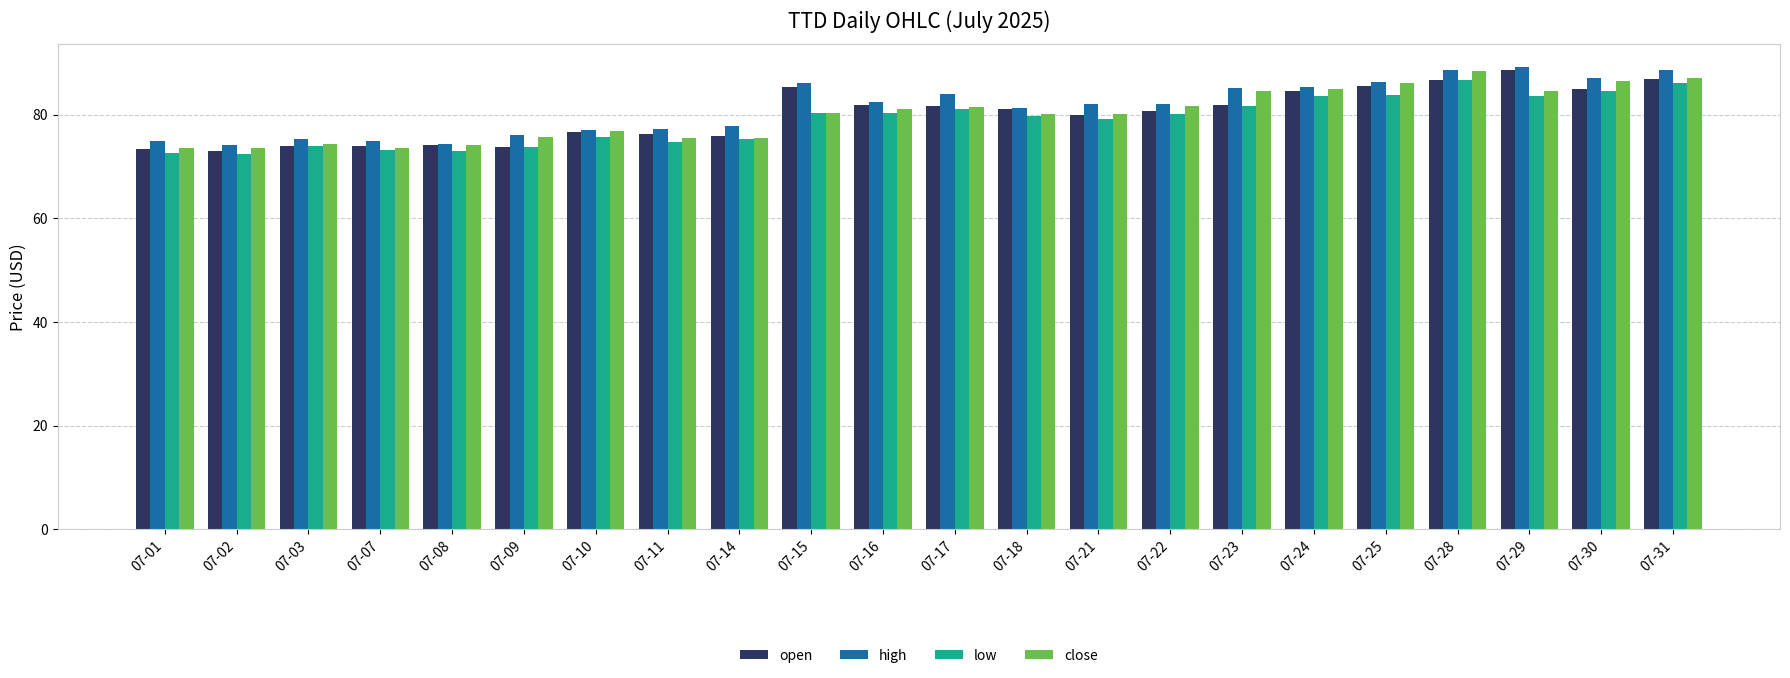

Between 07-14 and 07-25, which series saw the biggest shift?

close